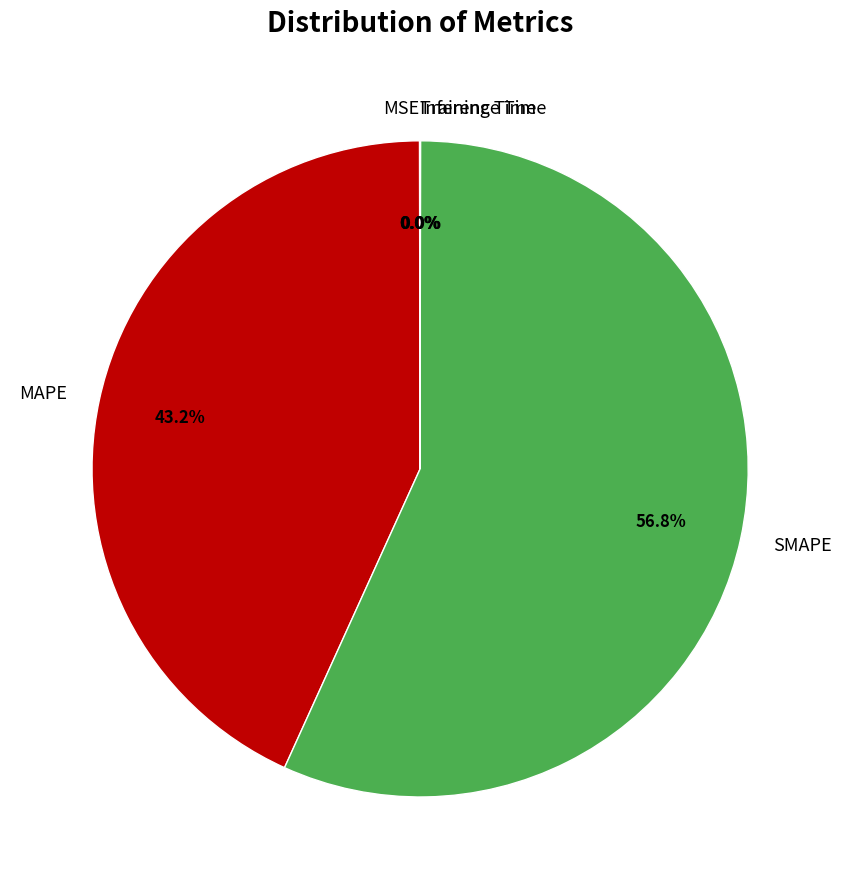

What percentage is the SMAPE slice, to the nearest percent?

57%